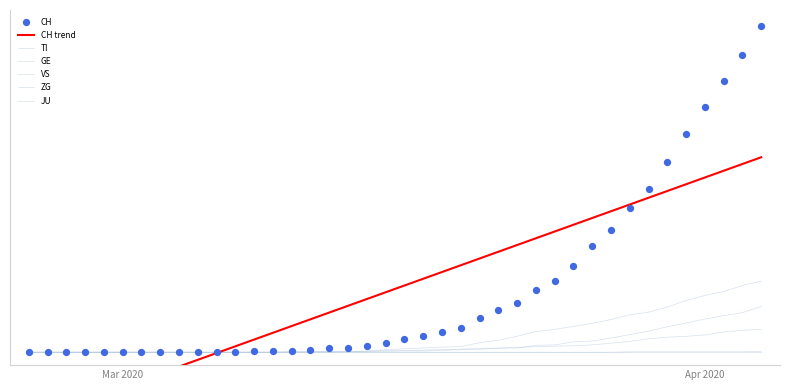

What is the total value across all series at 2020-03-24?

250